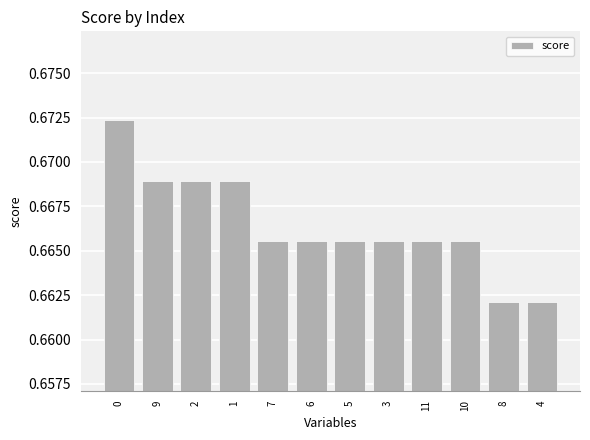

What is the label of the 4th bar from the right?

11